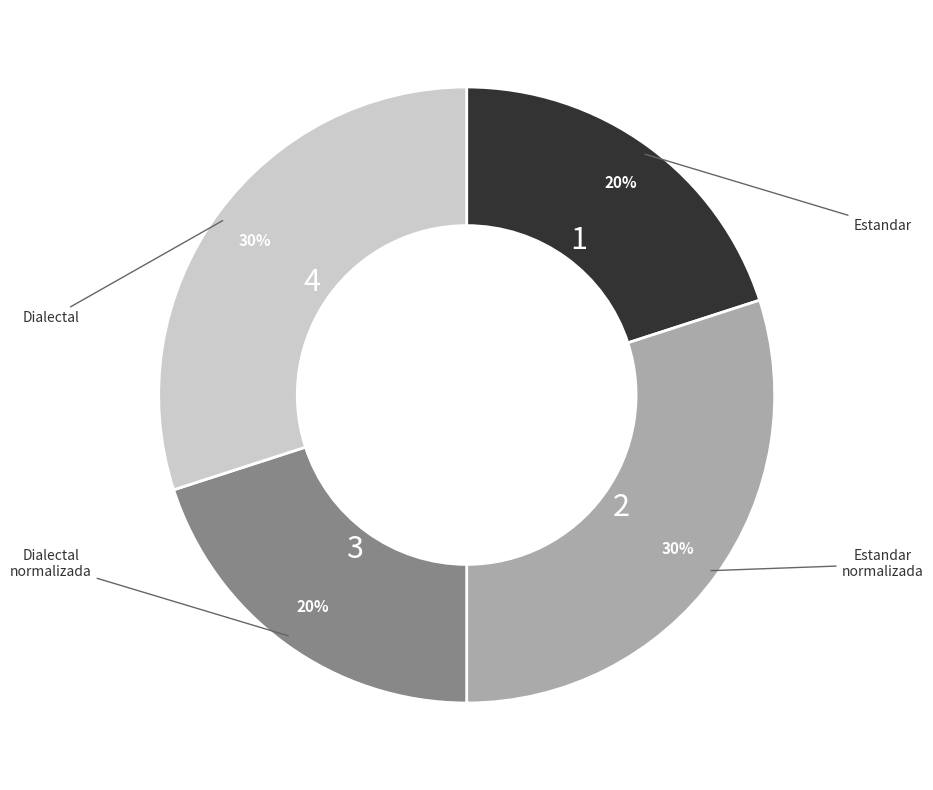

Is there a majority slice in this chart?

No